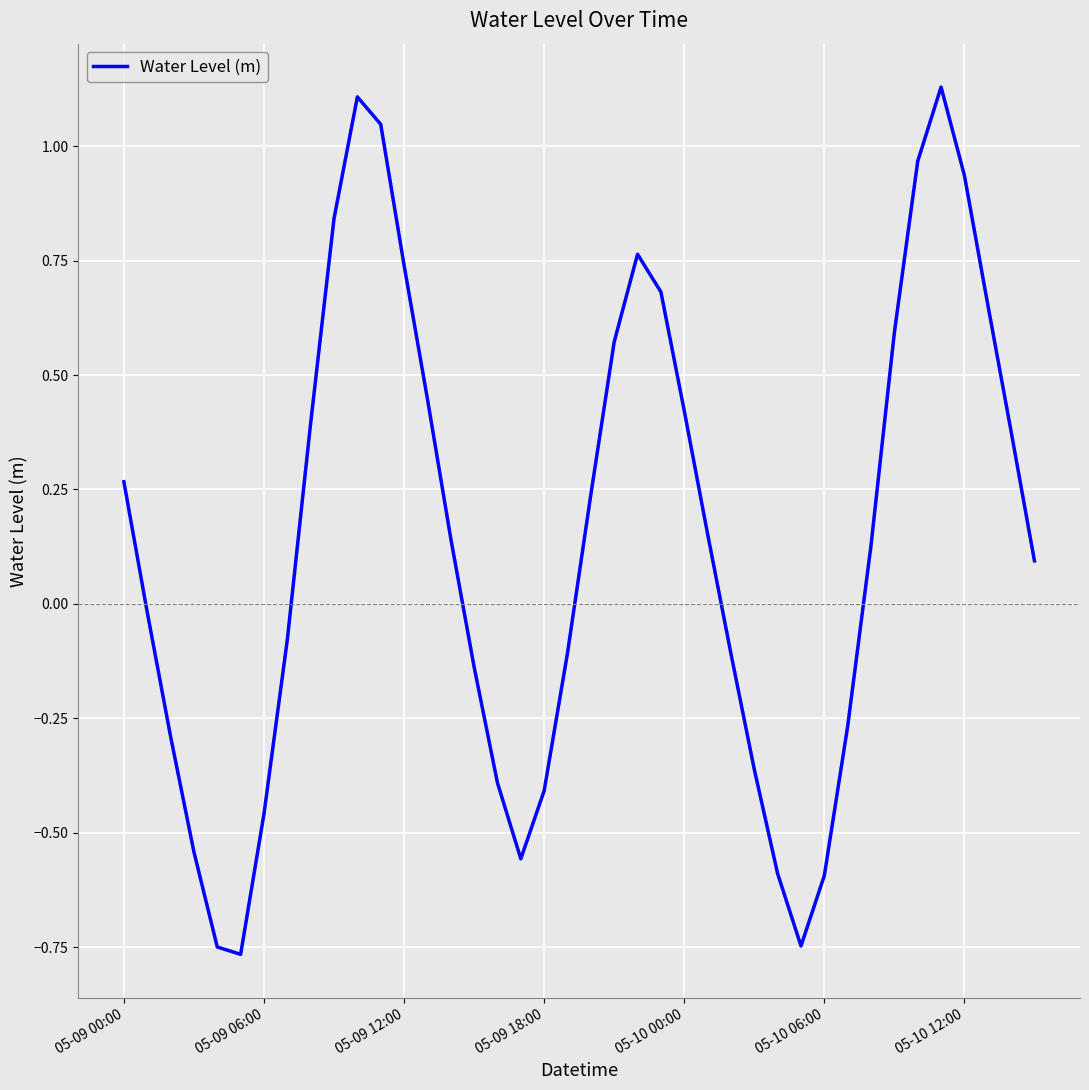

Rank the categories by value from highest to lowest.

35, 10, 11, 34, 36, 9, 22, 12, 23, 37, 33, 21, 13, 24, 8, 38, 05-09 00:00, 20, 25, 14, 32, 39, 05-09 06:00, 7, 19, 26, 15, 31, 05-09 12:00, 27, 16, 18, 05-10 12:00, 05-09 18:00, 17, 28, 30, 29, 05-10 00:00, 05-10 06:00